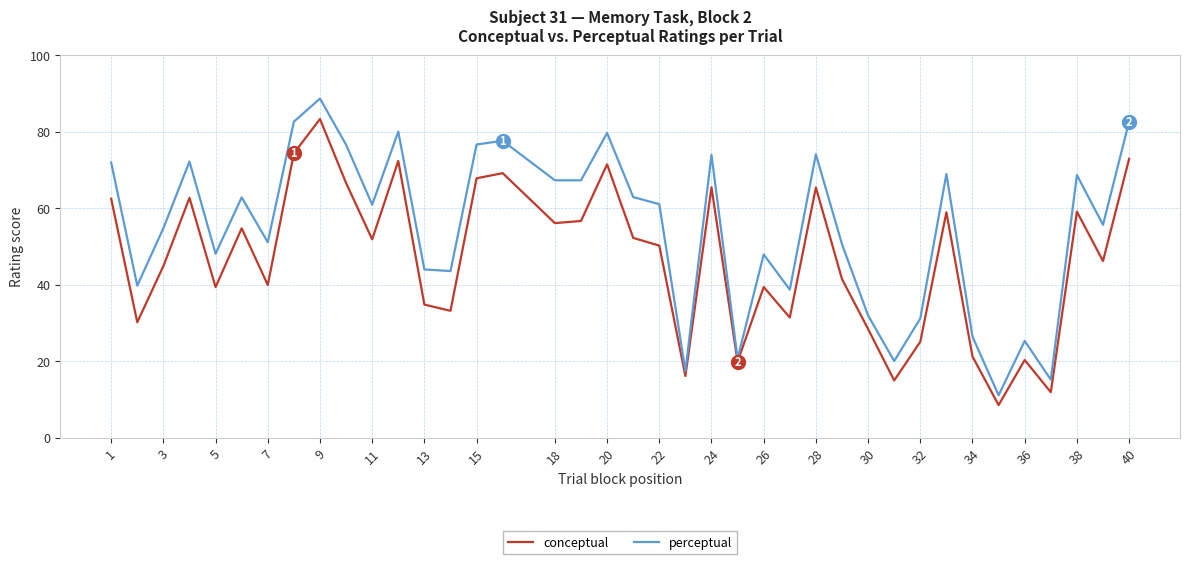

Rank the series by their maximum value, from highest to lowest.

perceptual, conceptual